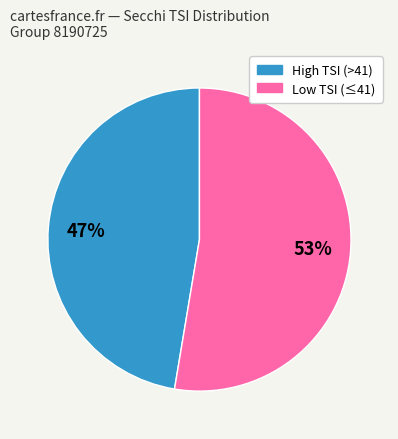

To the nearest percent, what is the average slice percentage?

50%